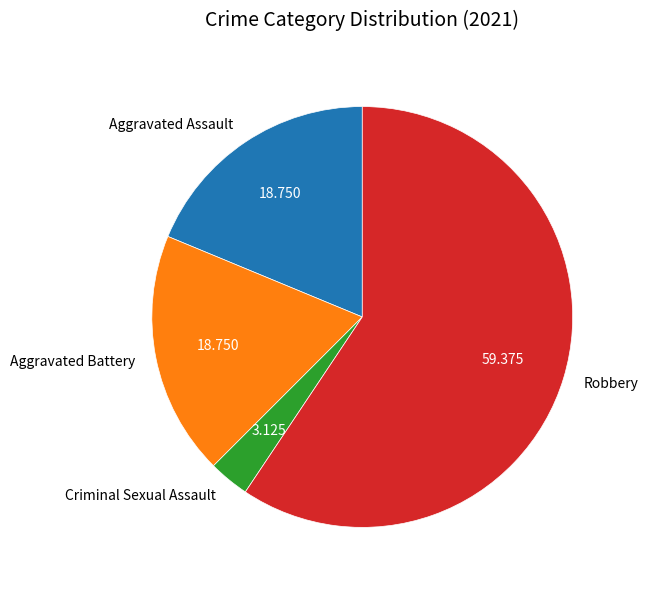

What is the smallest slice in the pie chart?

Criminal Sexual Assault